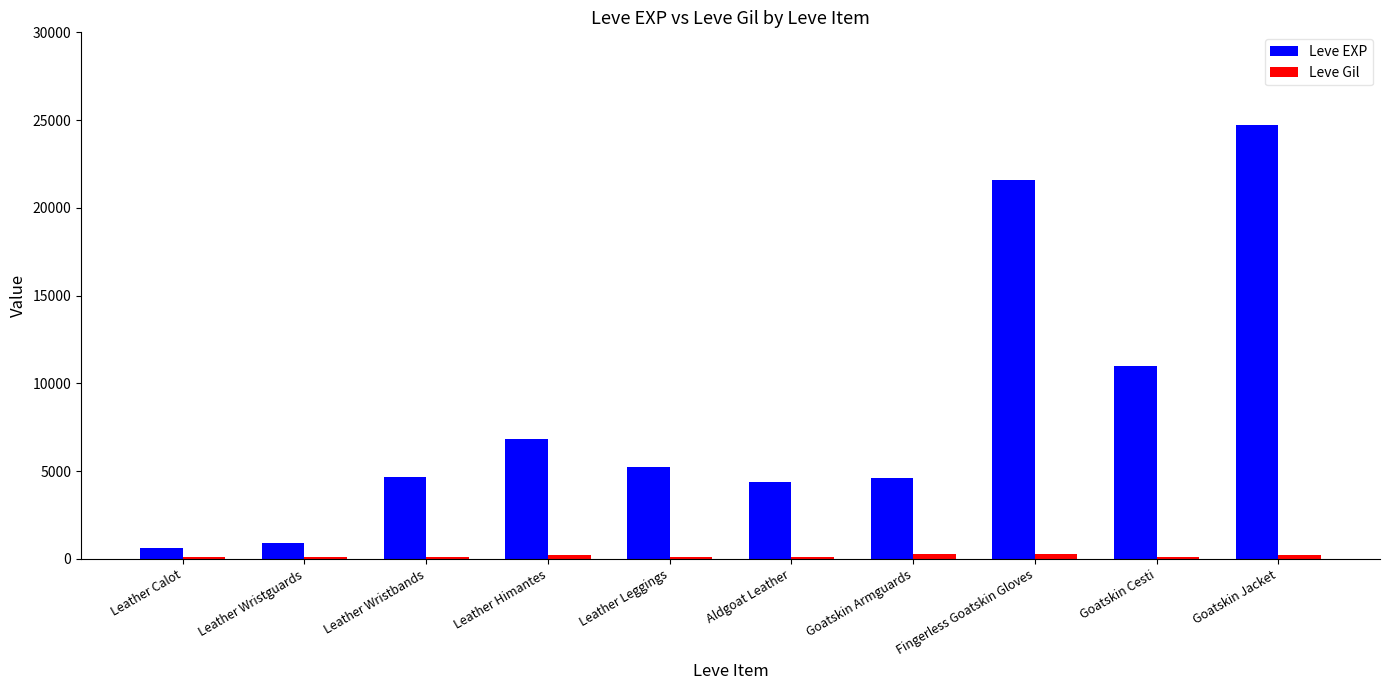

Read the Leve EXP value at Leather Wristguards, to the nearest 10.

900